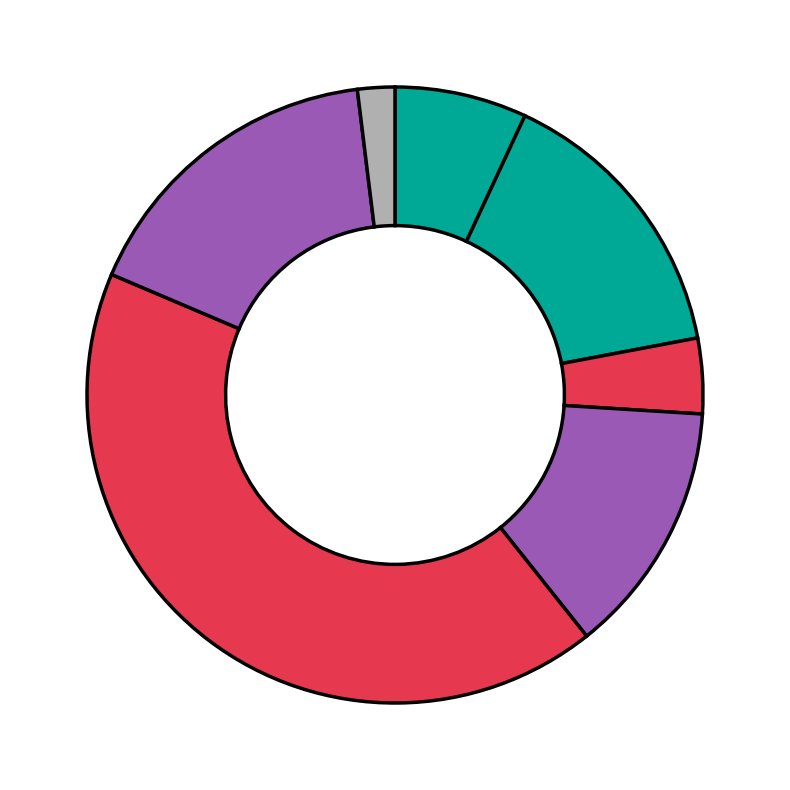

Which slice is the largest?

APPLE